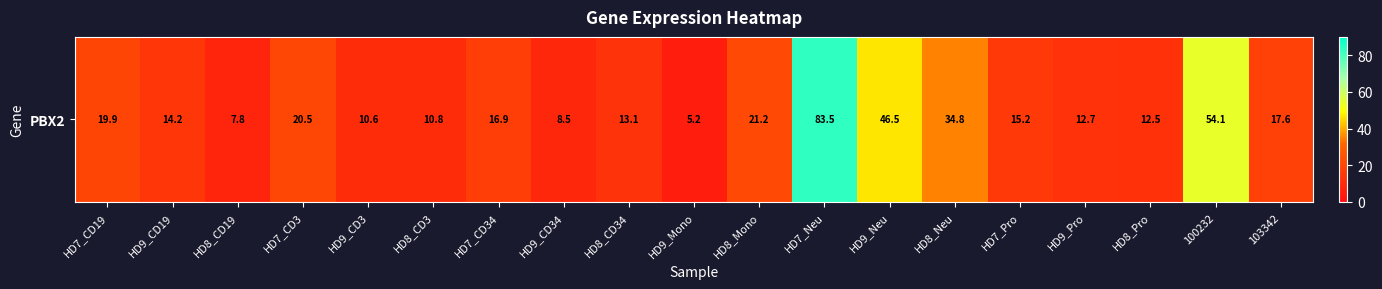

Count the number of categories in the chart.

19